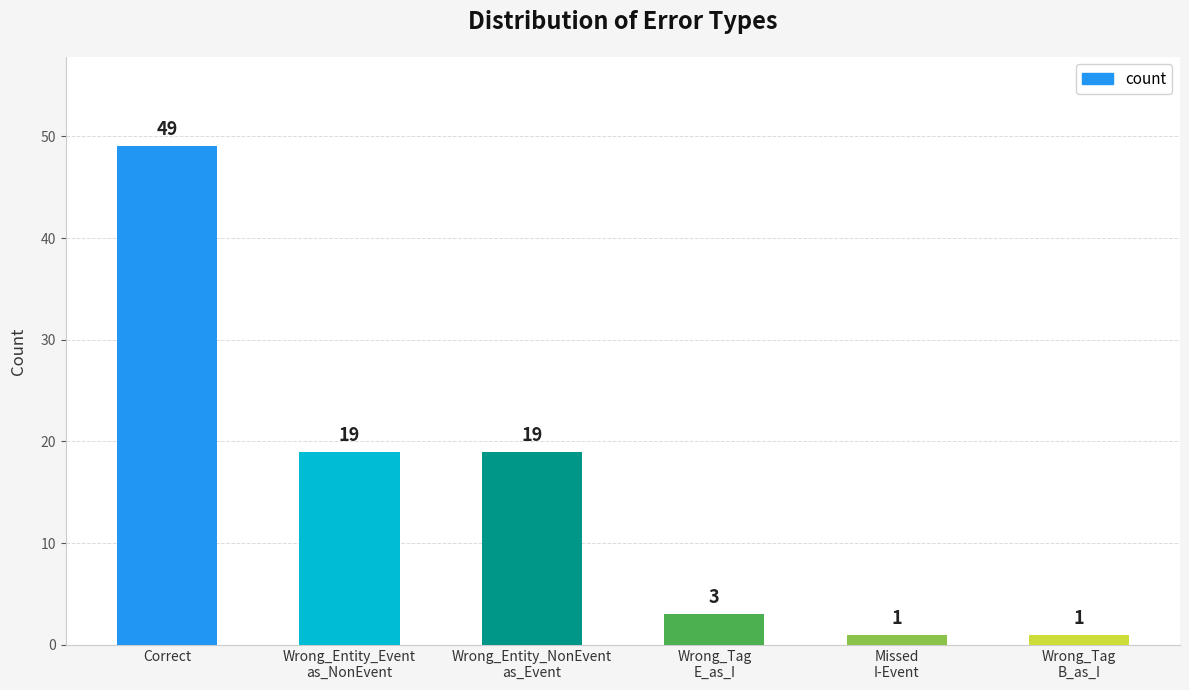

At which category does the chart reach its peak across all series?

Correct